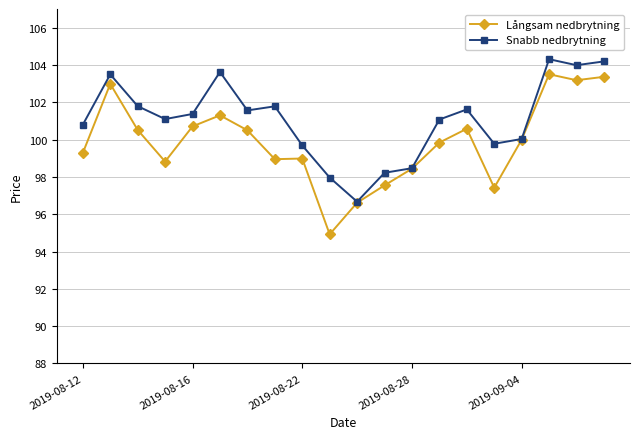

What is the highest value of the Snabb nedbrytning series?

104.3